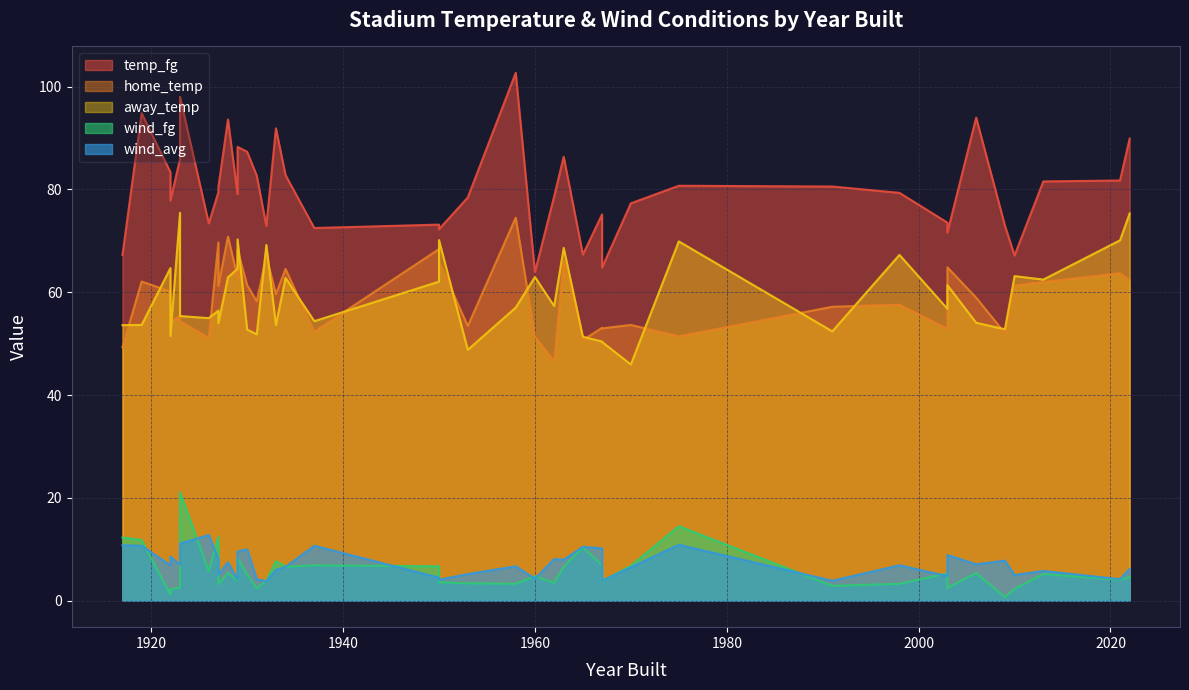

What is the maximum value for wind_avg?

12.8